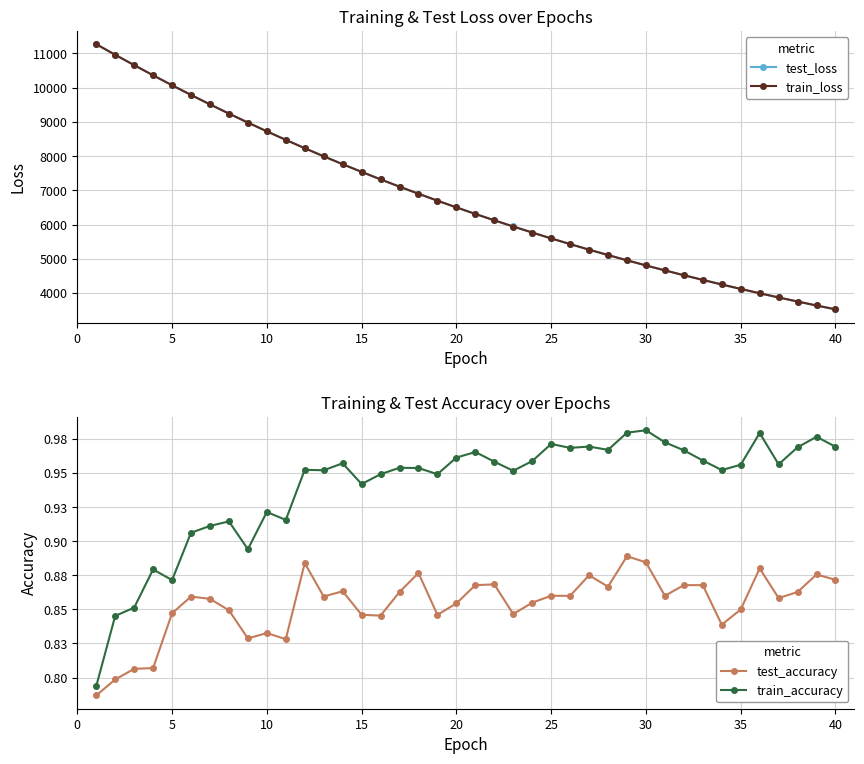

What is the average value of the train_accuracy series?

0.9